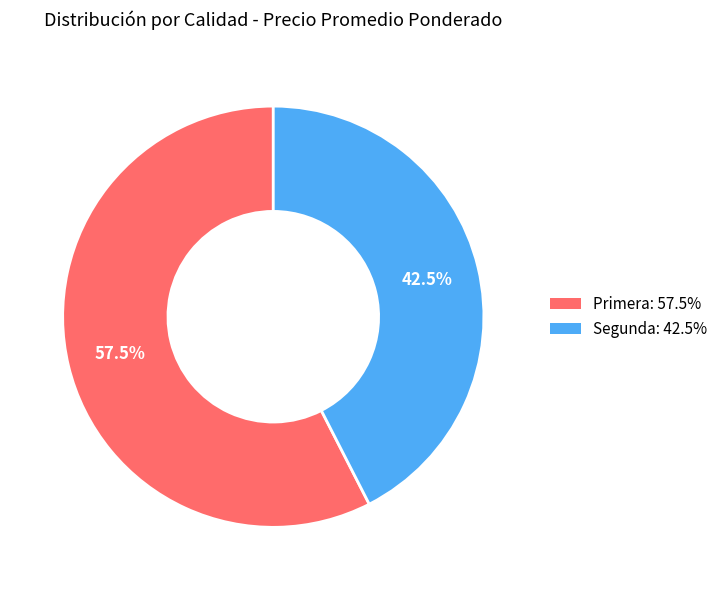

Approximately how many times larger is the value at Segunda compared to Primera?

0.7